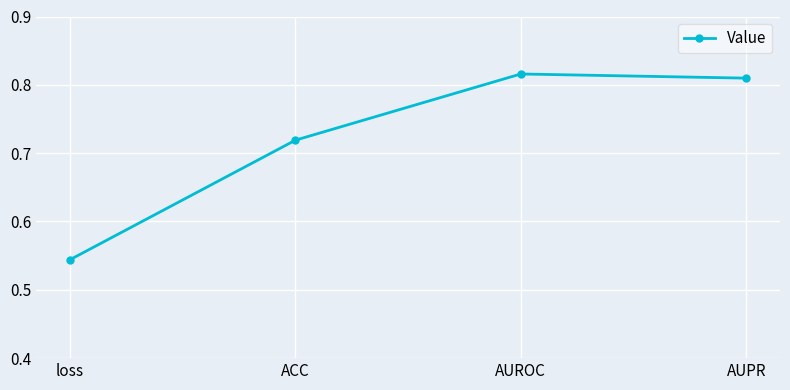

What is the sum of the values at AUROC and loss?

1.4